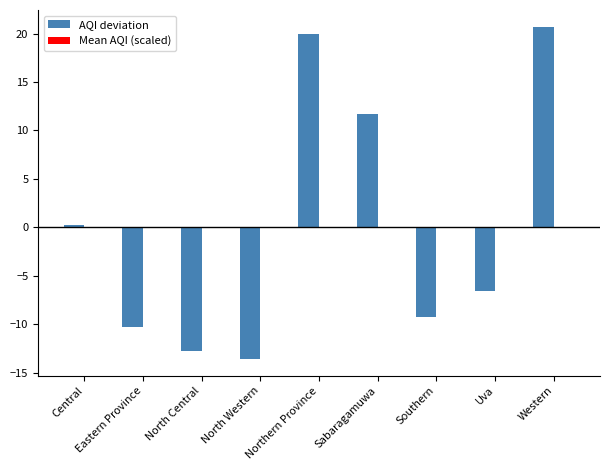

Is it true that AQI deviation equals -6.6 at Uva?

True